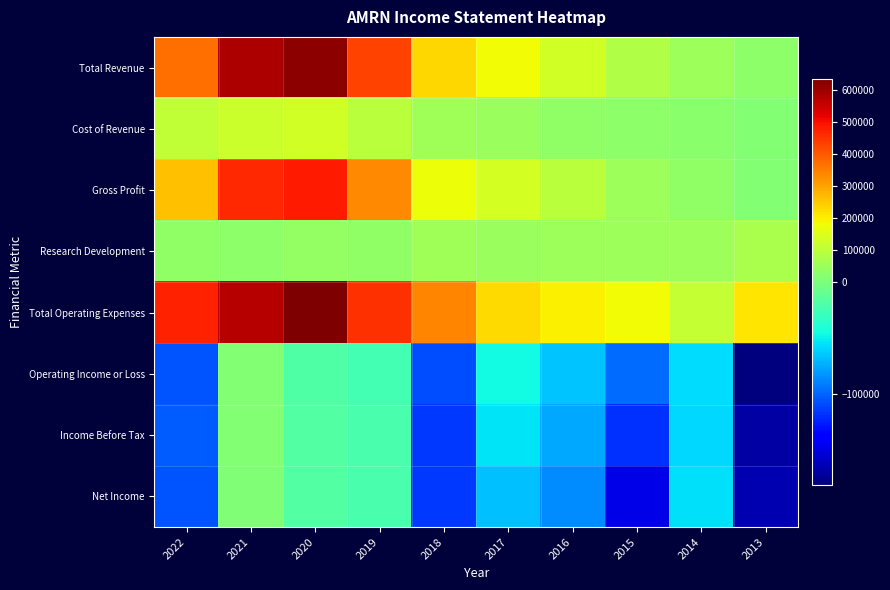

What is the smallest value displayed?

-182100